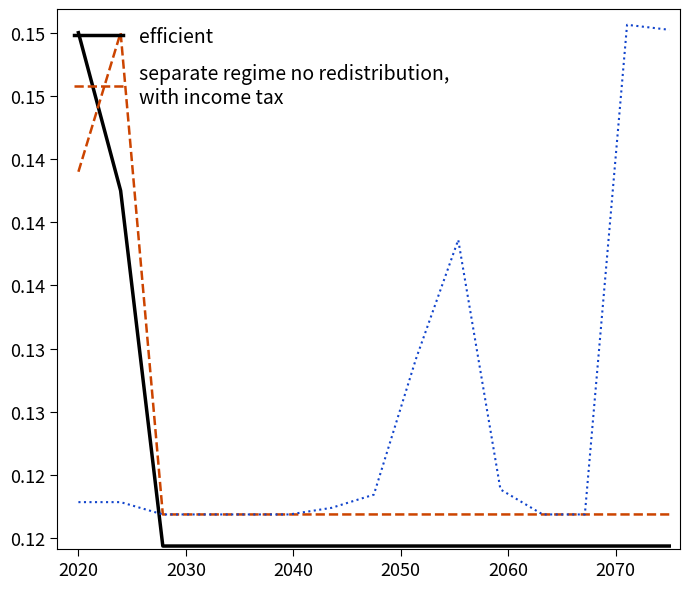

The value of separate regime no redistribution,
with income tax at 10 is 0.0. True or false?

False